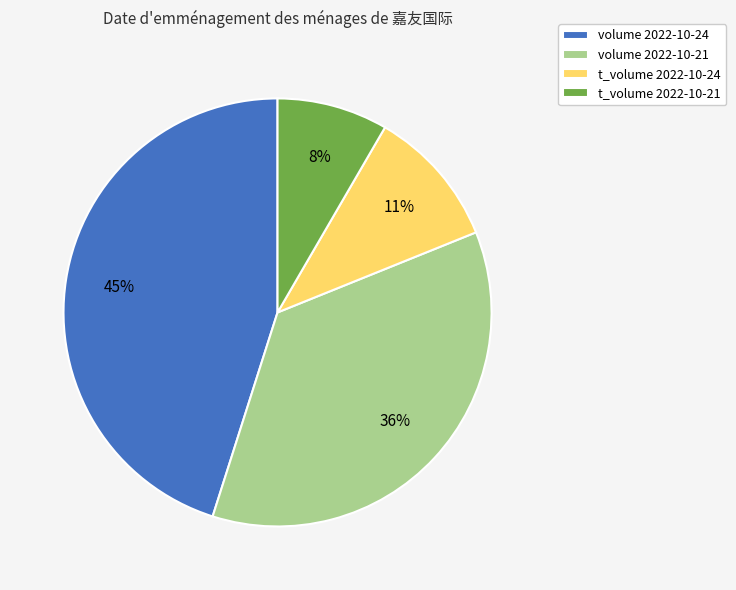

To the nearest percent, what is the average slice percentage?

25%